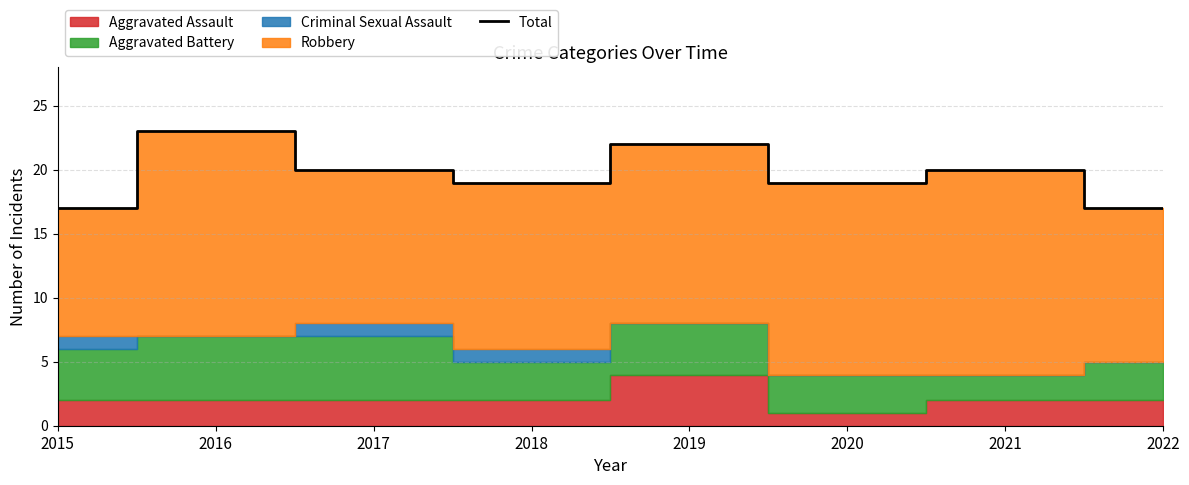

Which label corresponds to the smallest value in the chart?

2015